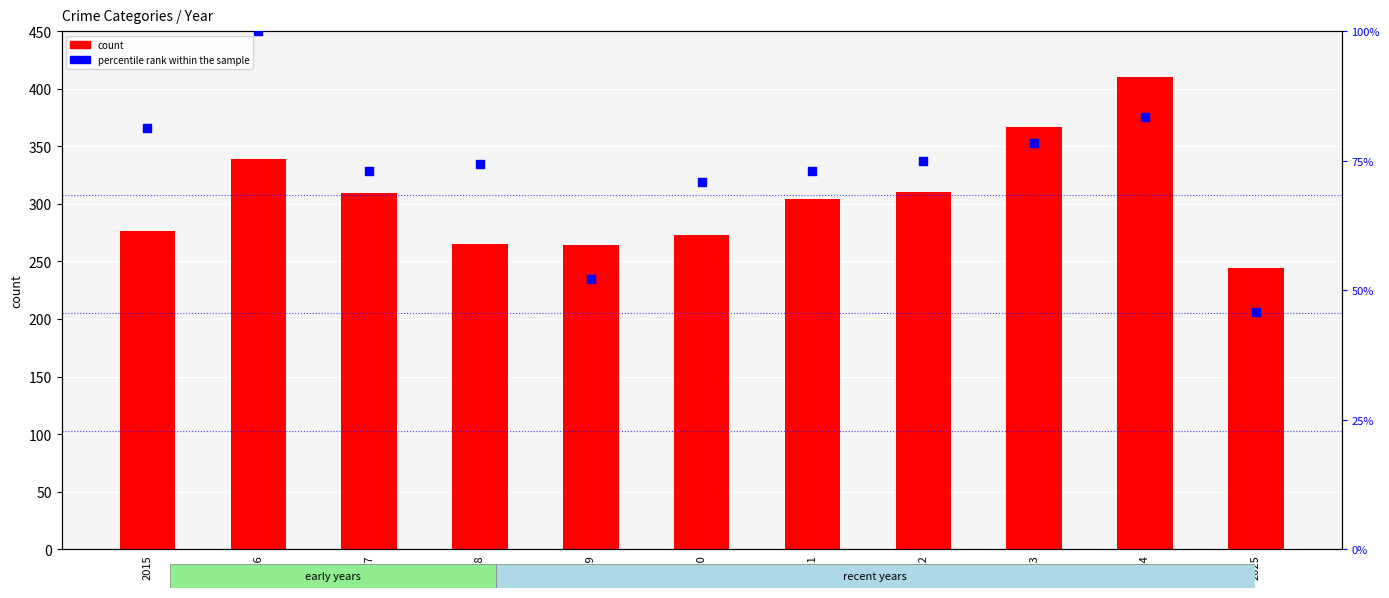

Which series has the largest Y range (max minus min)?

count